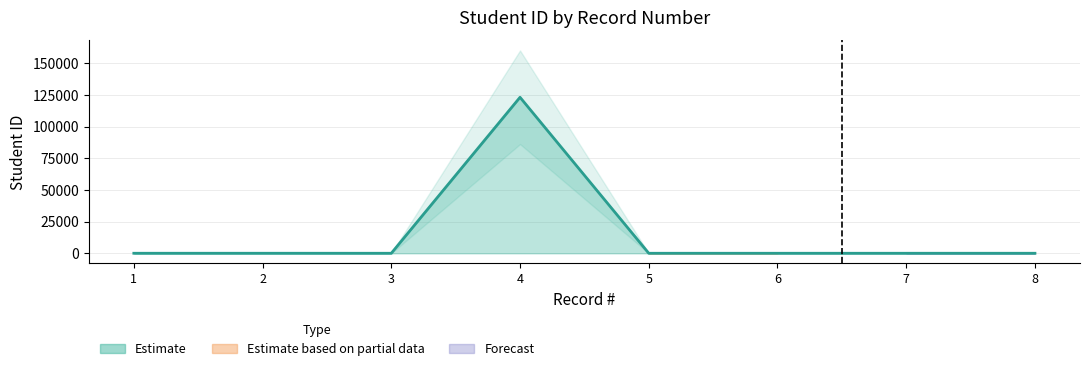

Which has a higher value, 7 or 1?

1